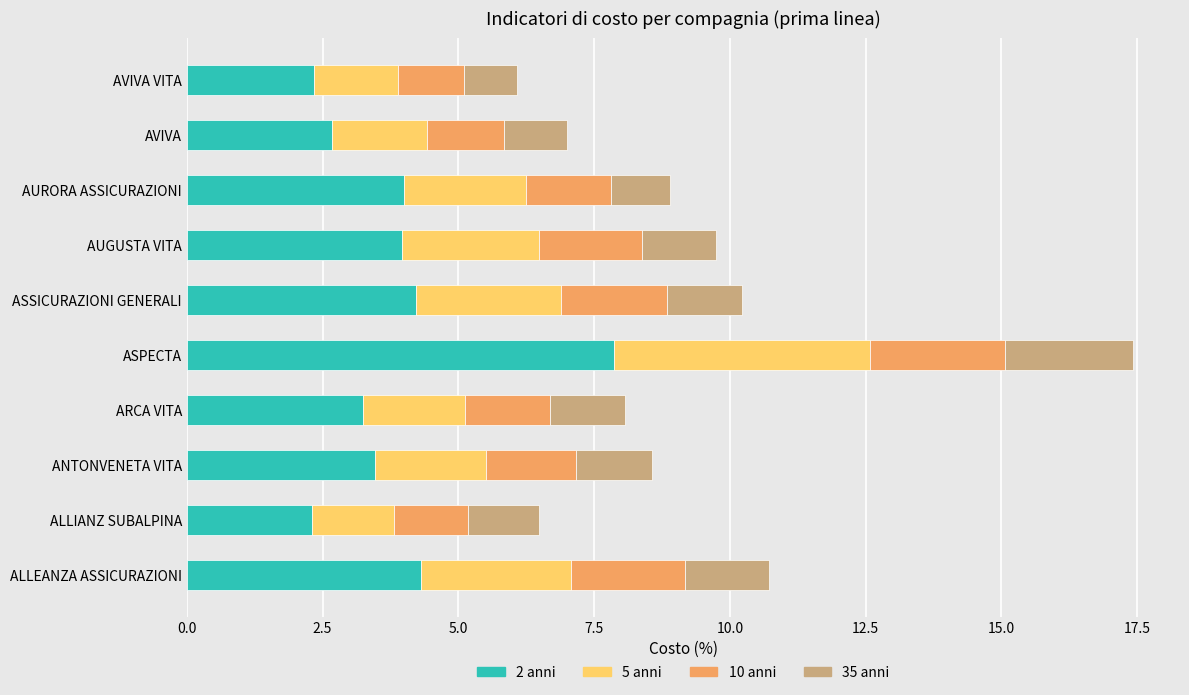

At which category is the sum across all series the highest?

ASPECTA